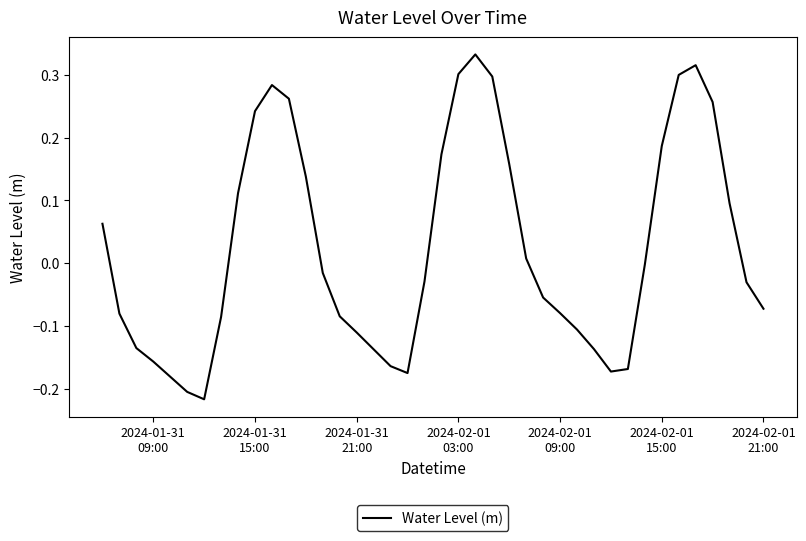

What is the difference between the maximum and minimum values?

0.5